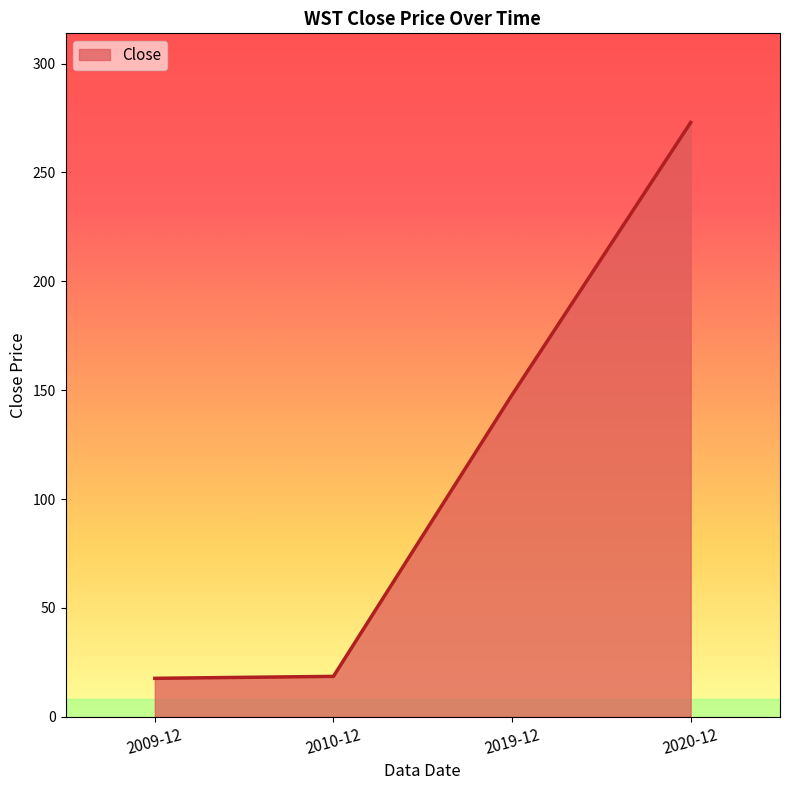

What is the change in value from 2009-12 to 2020-12?

+255.3